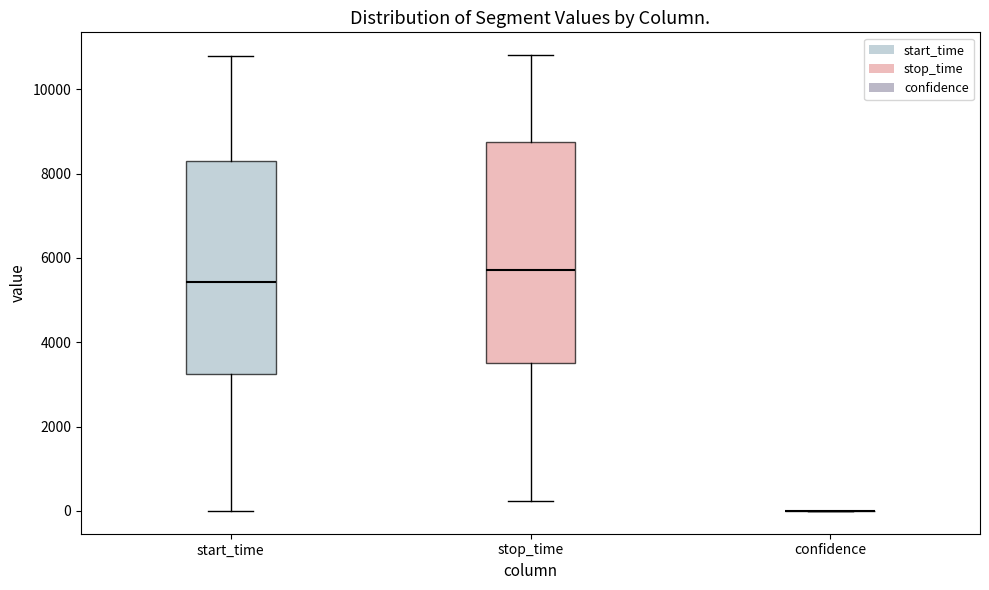

Where is the lower edge of the box for stop_time on the y-axis? The values are not printed on the chart, so give them approximately, as read against the axis.

3600